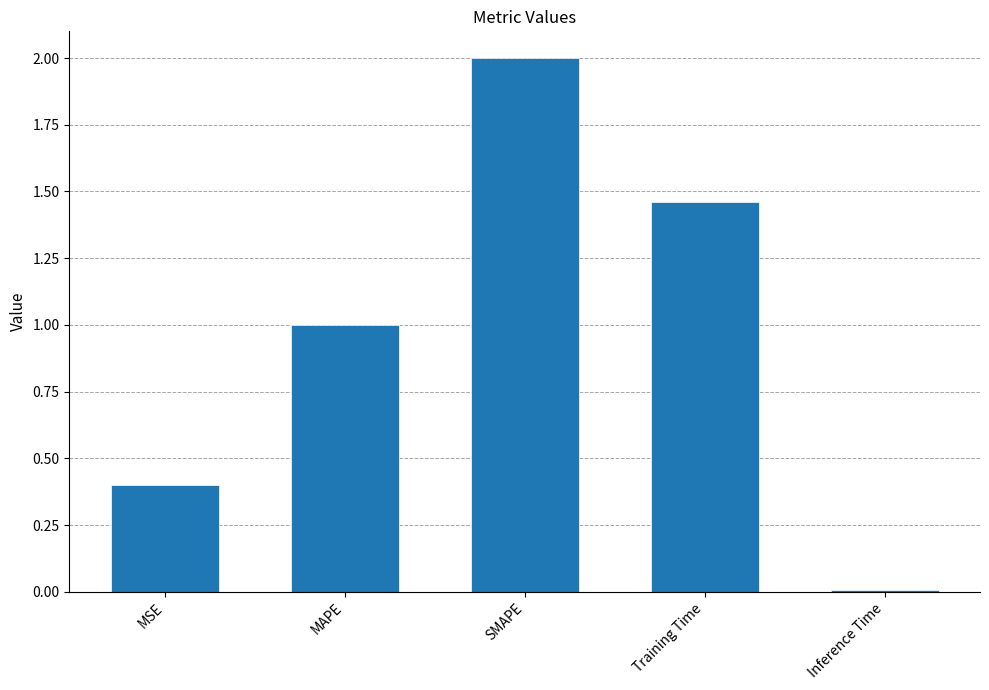

List the labels in order of value, largest first.

SMAPE, Training Time, MAPE, MSE, Inference Time